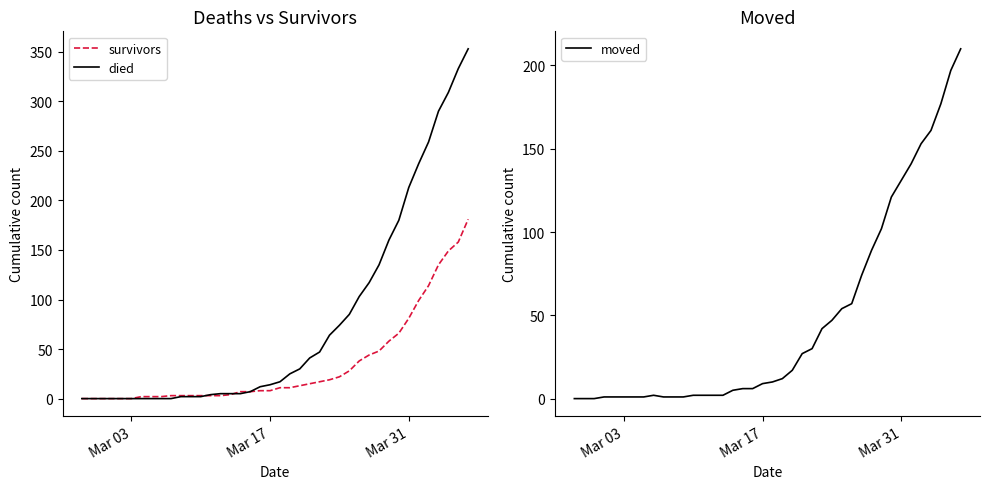

What is the highest value of the died series?

353